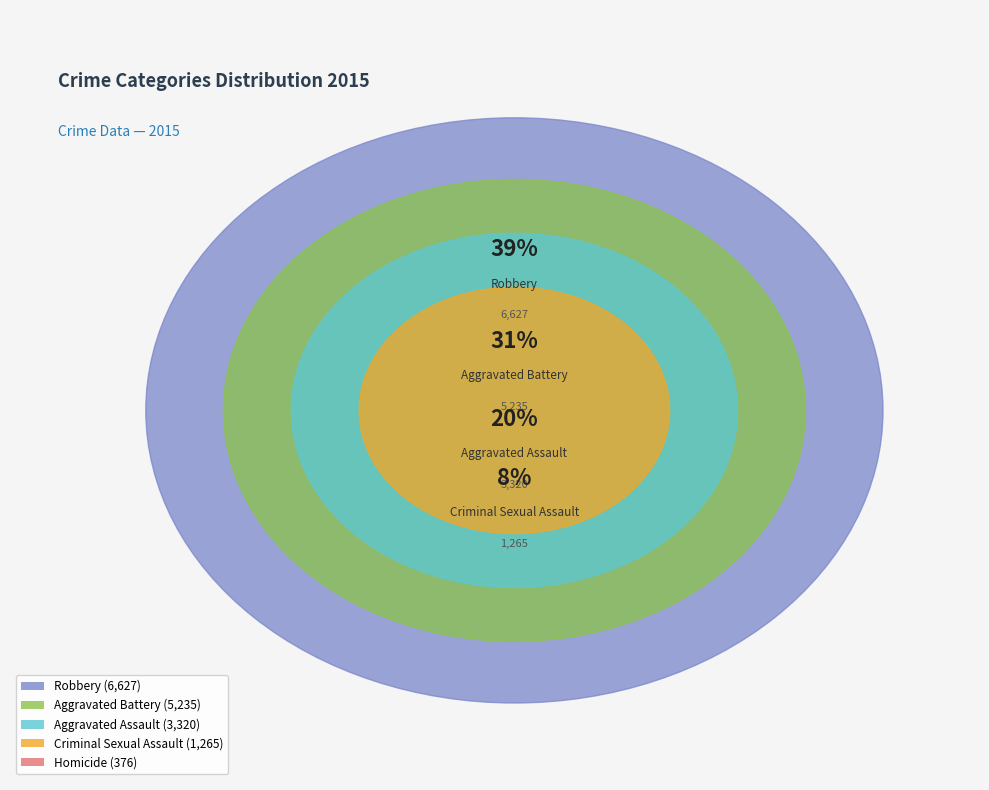

Do Aggravated Battery and Robbery together represent more than half of the pie?

Yes